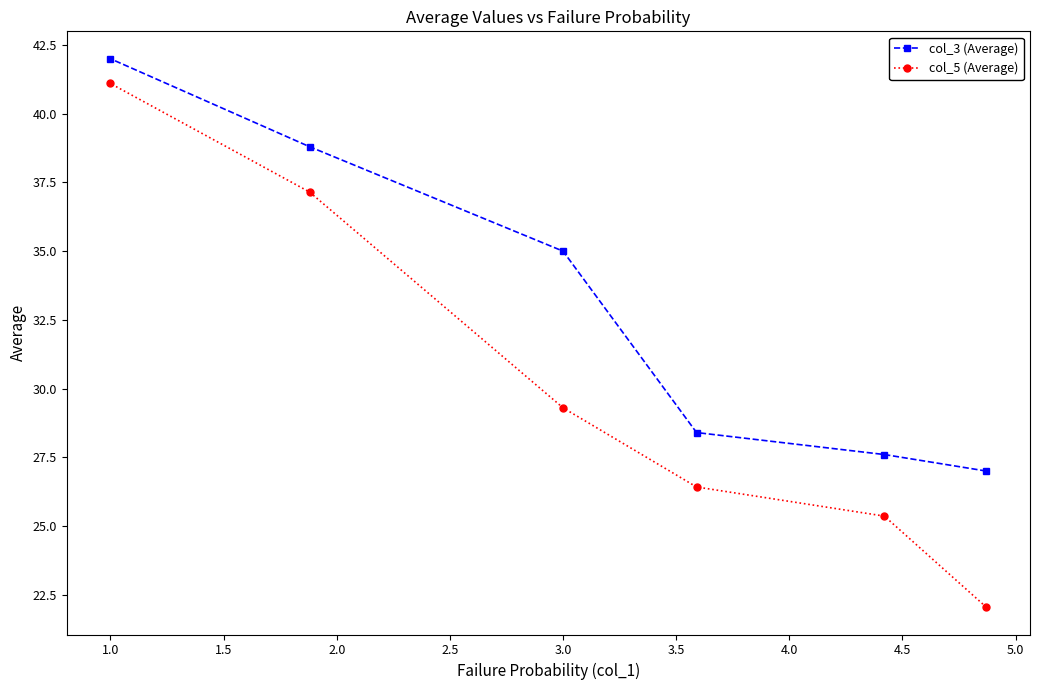

Where does the col_3 (Average) series first go above 35?

1.0